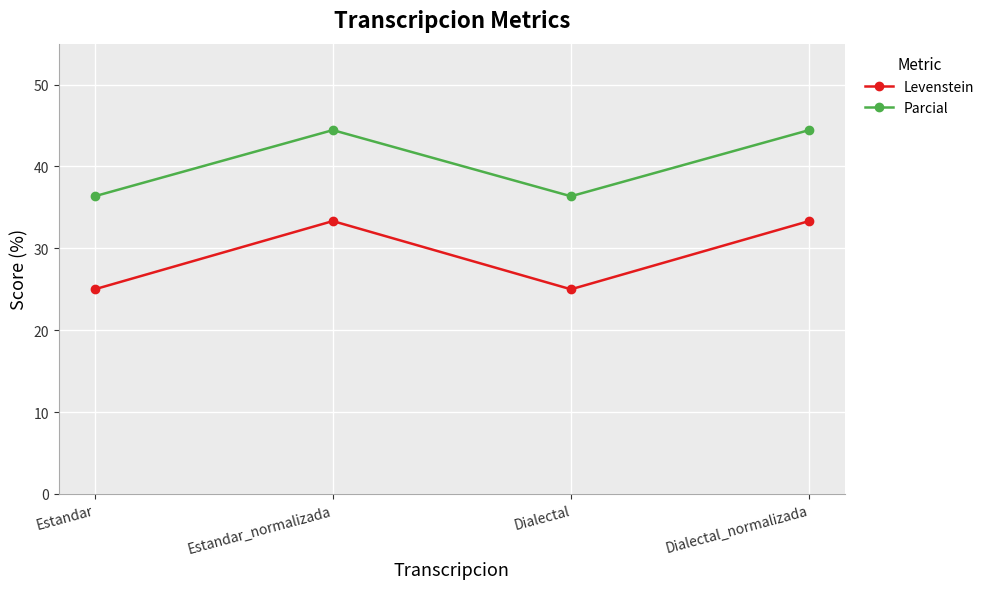

How many lines are shown in the chart?

2